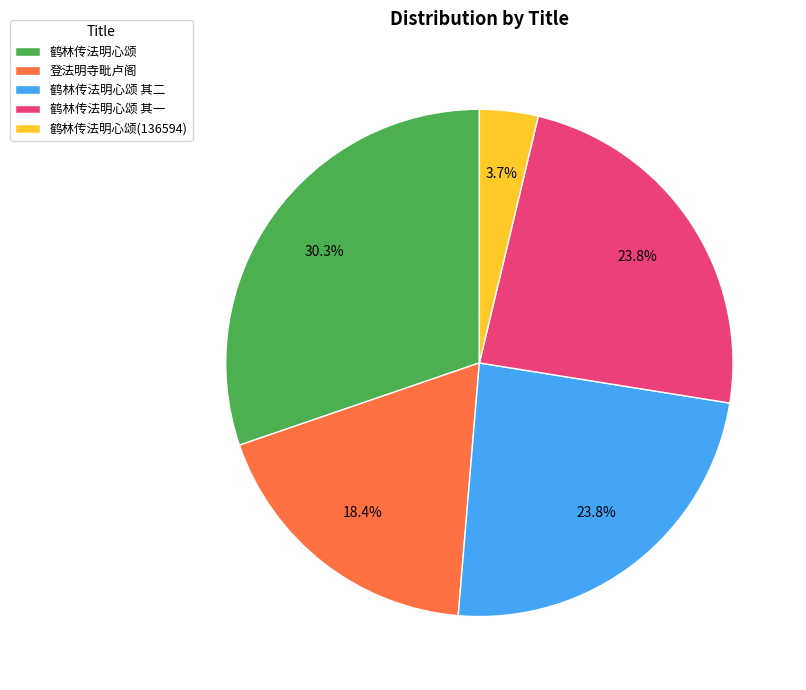

To the nearest percent, what is the combined percentage of 登法明寺毗卢阁 and 鹤林传法明心颂 其一?

42%